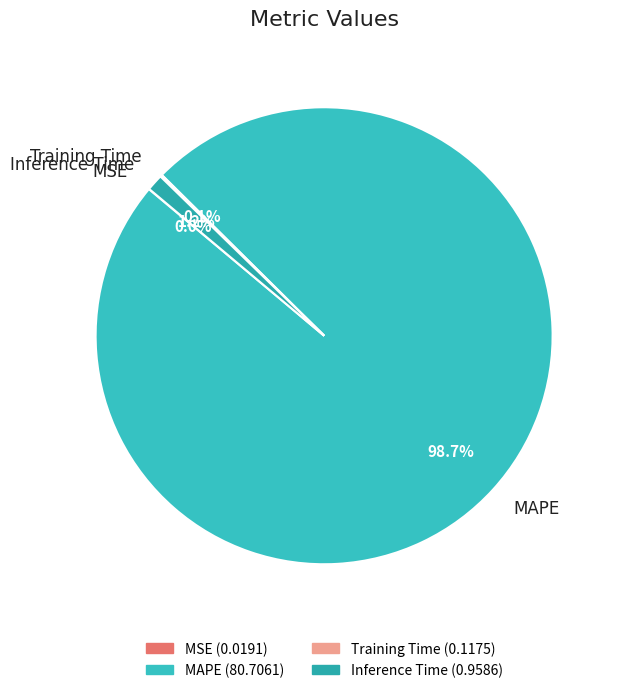

To the nearest percent, what percentage of the pie is MAPE?

99%